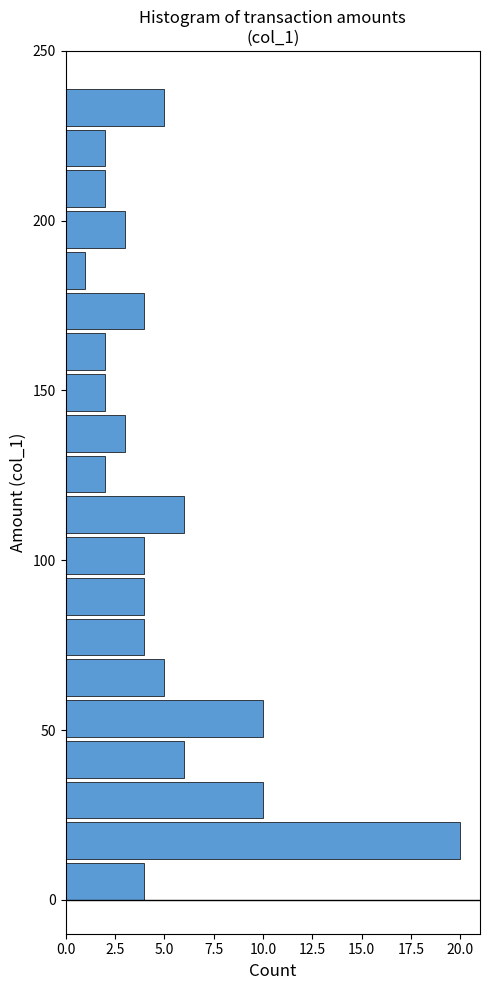

Read against the y-axis, roughly where is the centre of the longest bar?

15